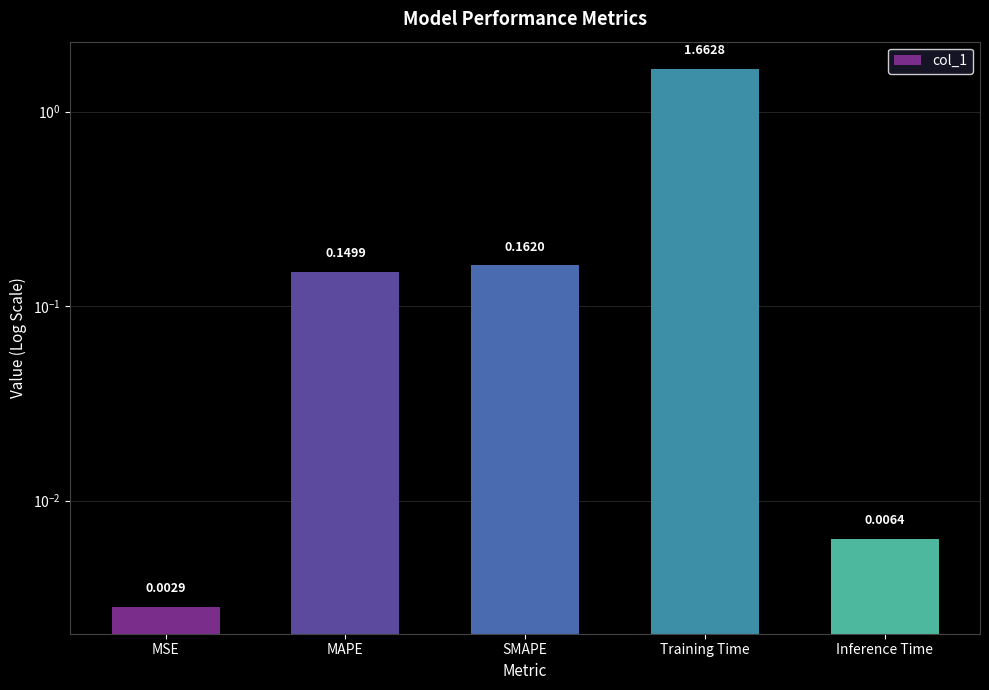

List the labels in order of value, largest first.

Training Time, SMAPE, MAPE, Inference Time, MSE